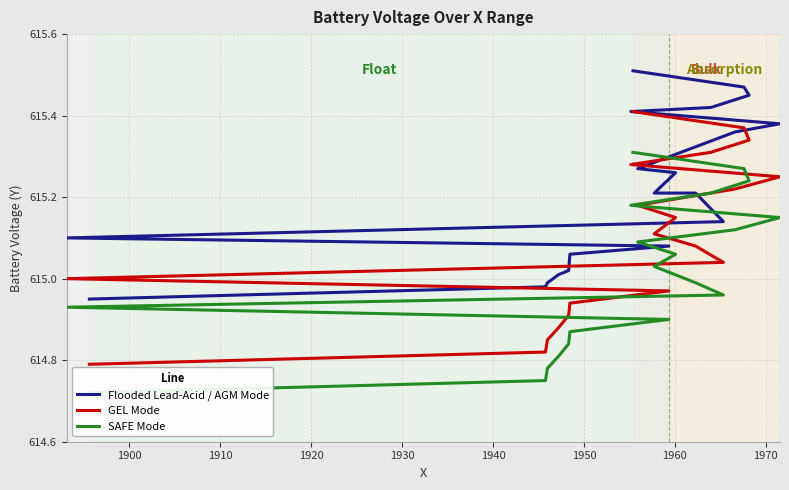

How many data points in Flooded Lead-Acid / AGM Mode are above 615?

17